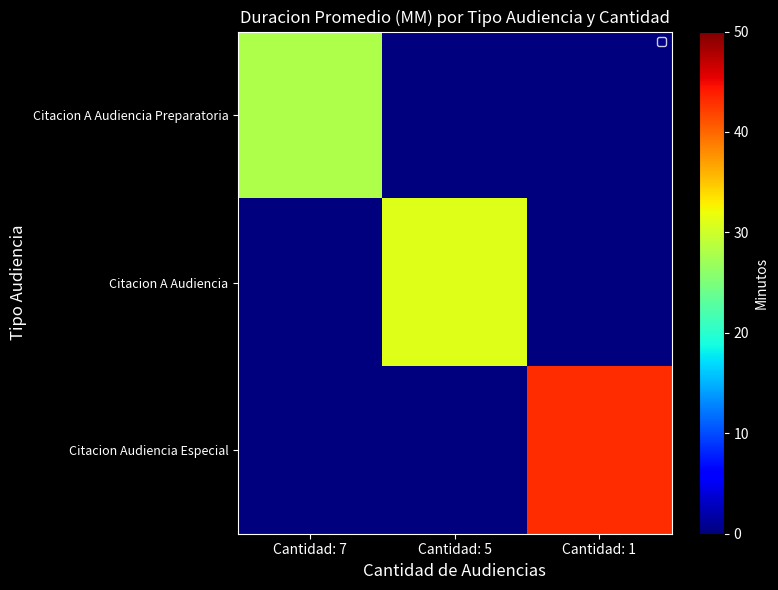

What is the maximum value shown in the chart?

43